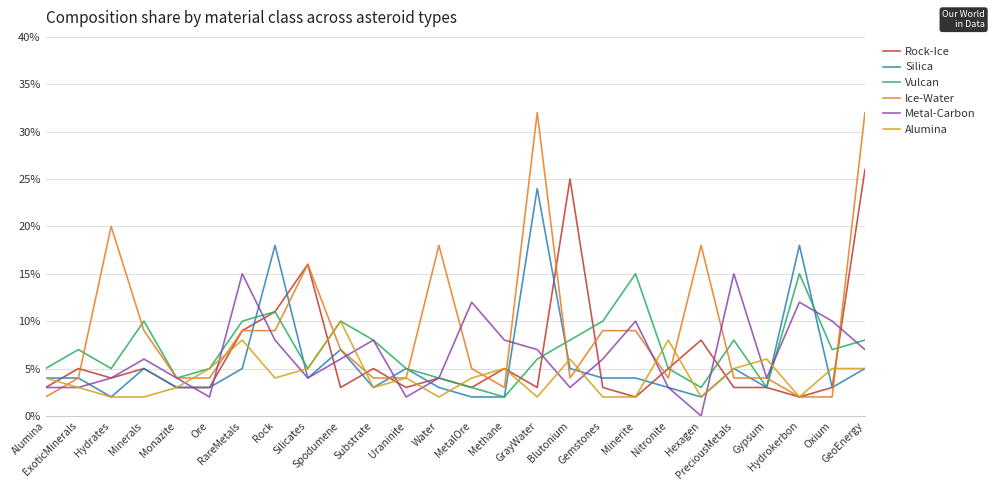

Which series has the largest total across all categories?

Ice-Water